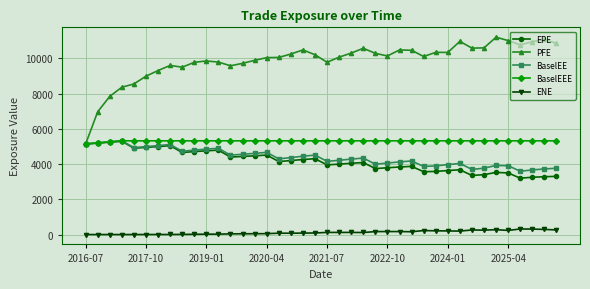

Which series has the largest range (max minus min)?

PFE